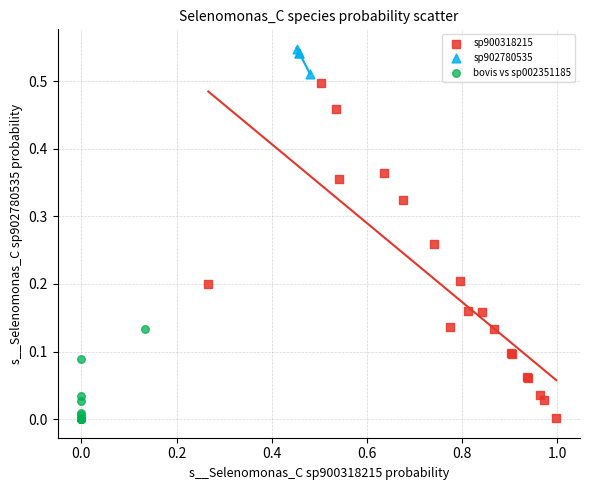

Which series has the widest spread of Y values?

sp900318215